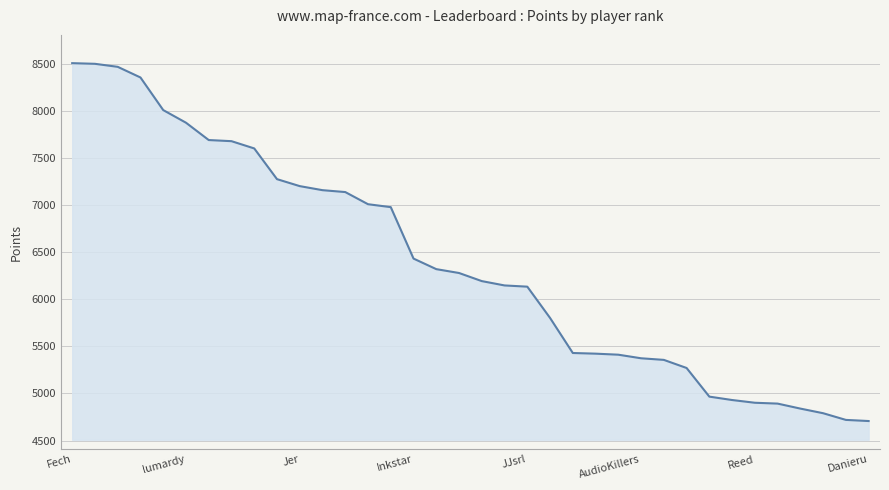

What is the maximum value shown in the chart?

8505